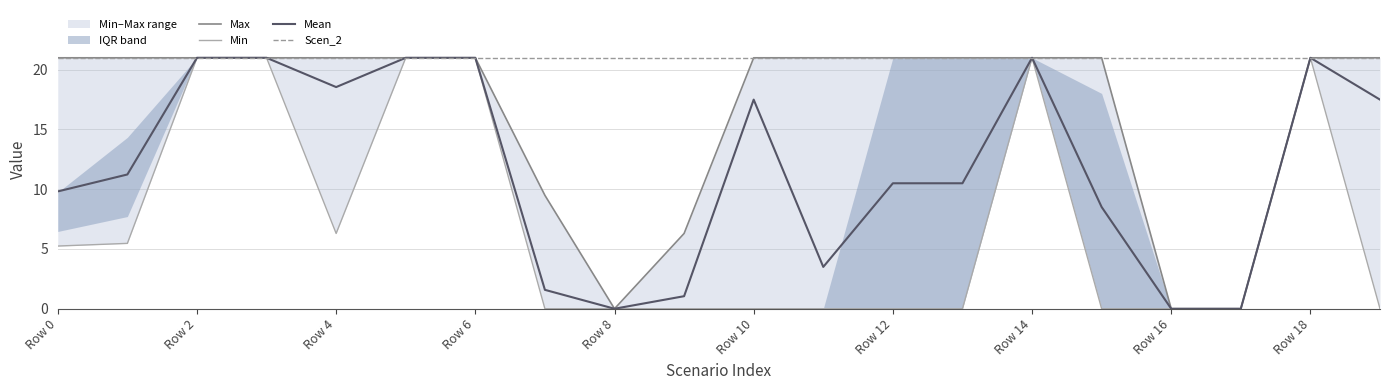

Which series has the widest spread of values?

Max